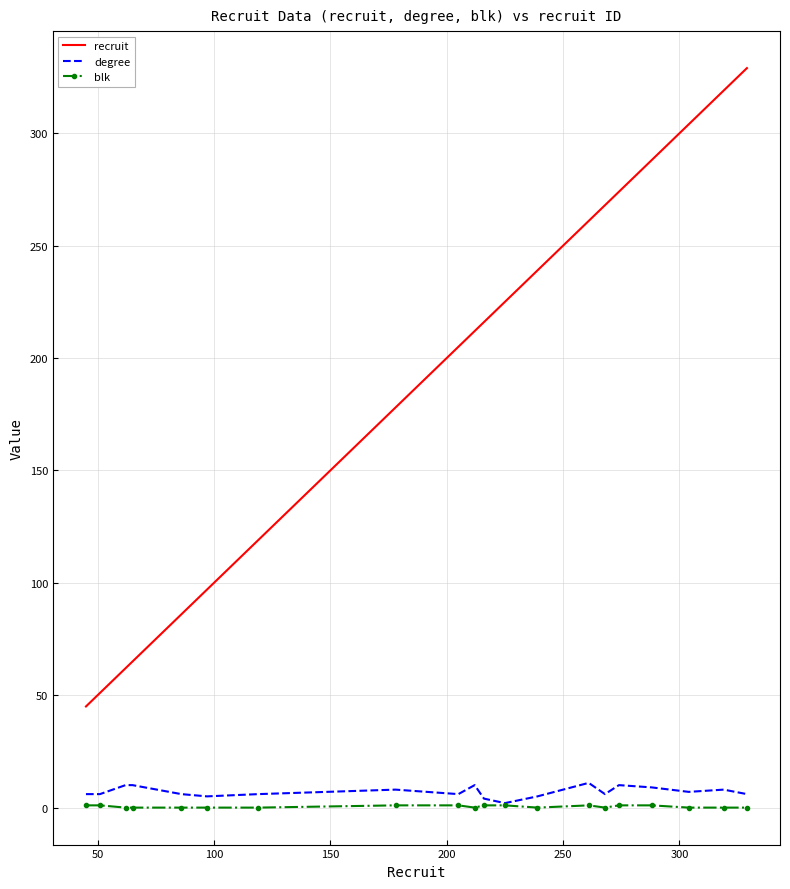

Which series has the widest spread of values?

recruit